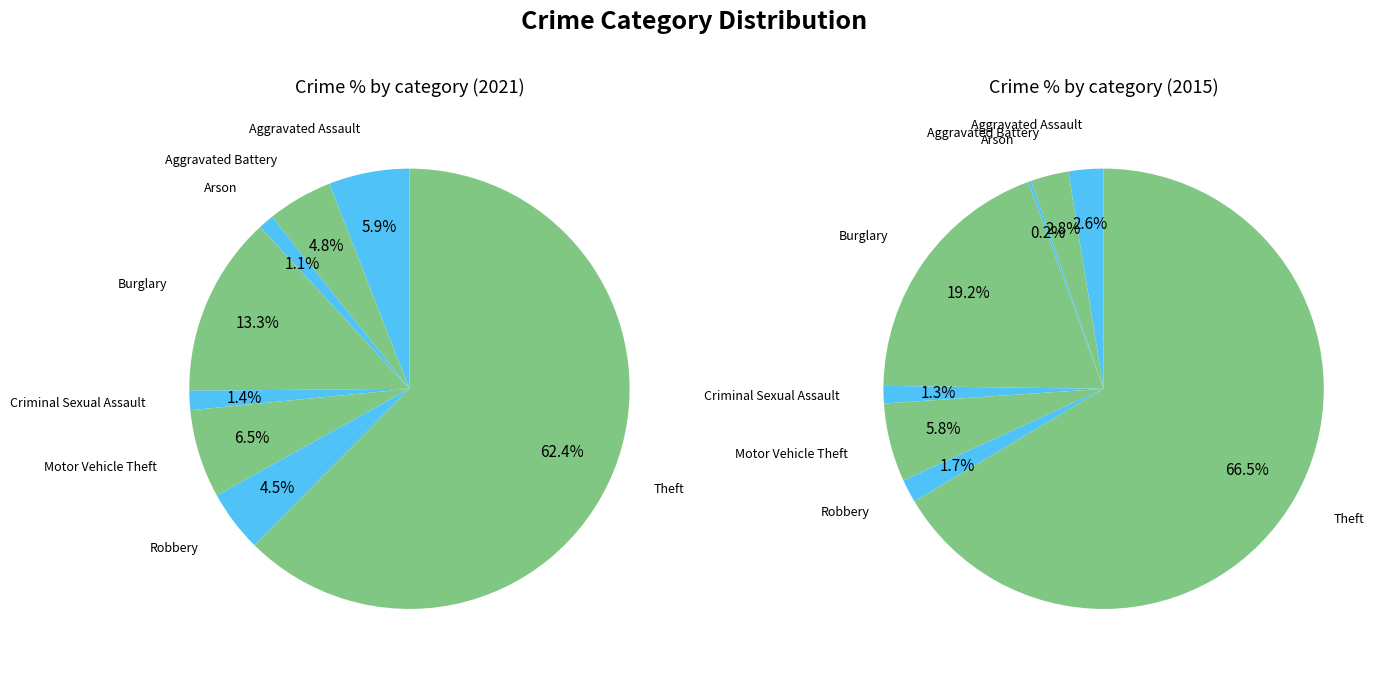

The 5 slice represents 6% of the pie. True or false?

True